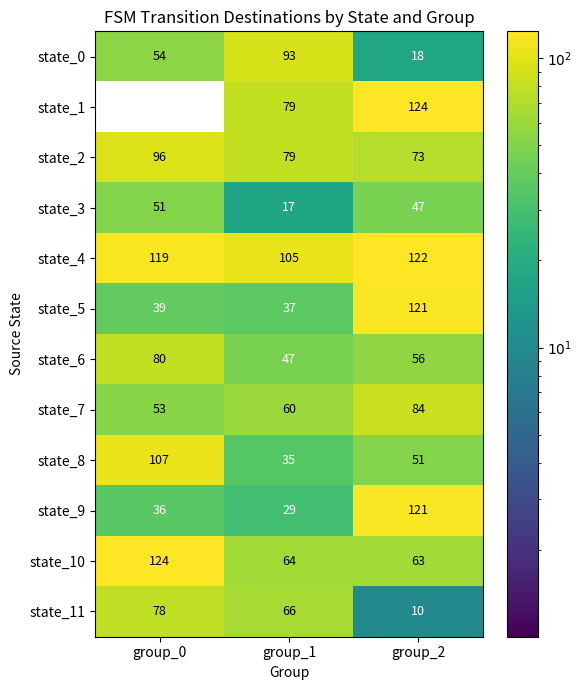

How many distinct data groups are displayed?

12